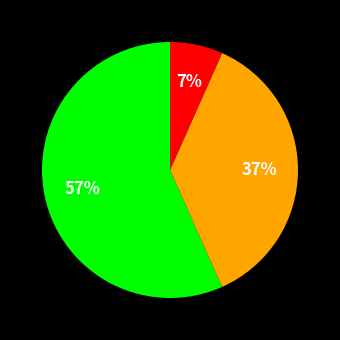

How many slices are in this pie chart?

3